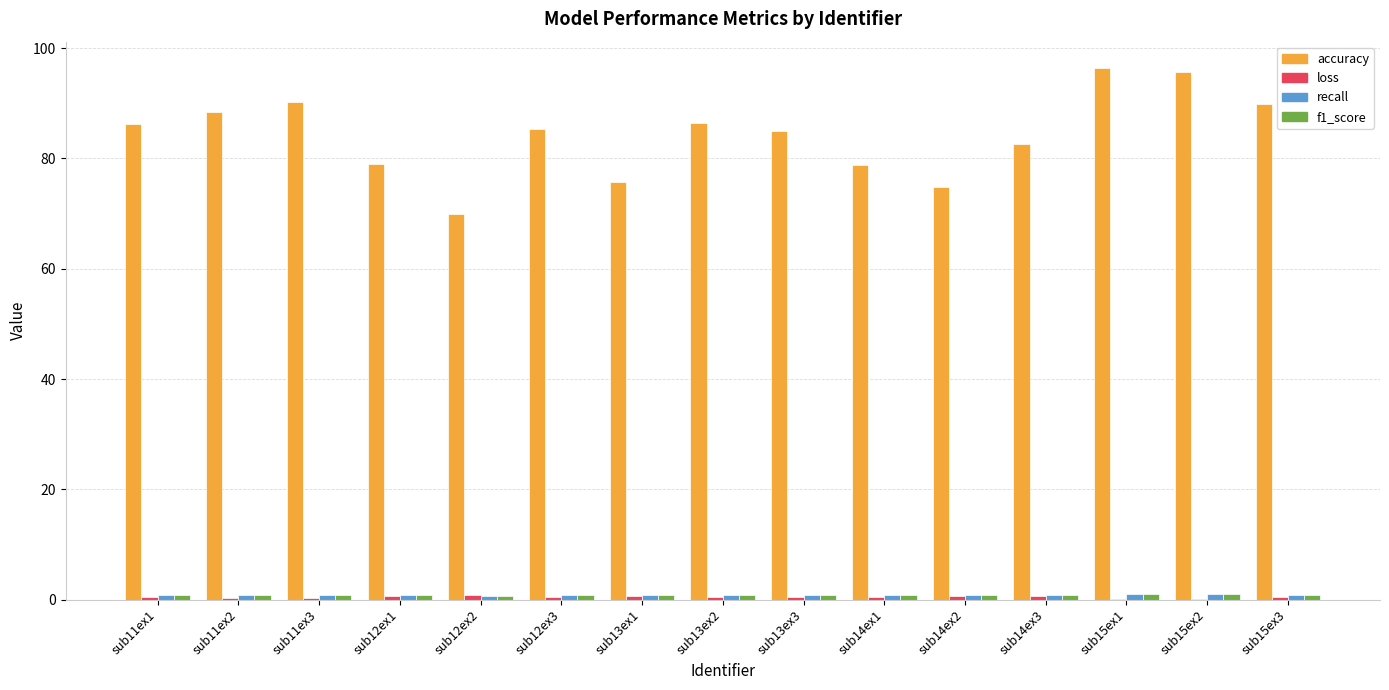

Which series has the largest total across all categories?

accuracy